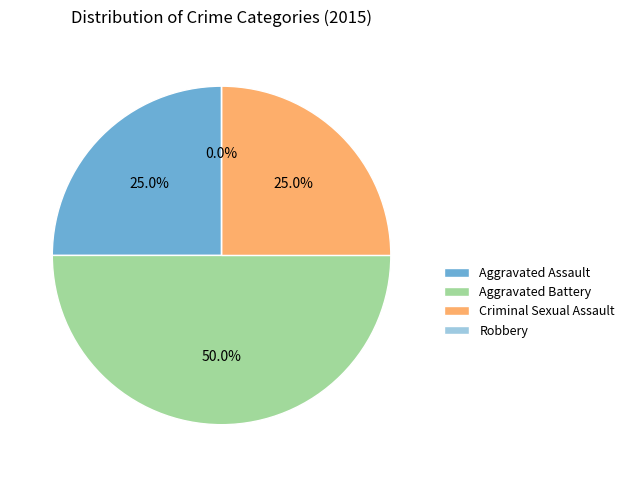

Which has a higher value, Robbery or Aggravated Battery?

Aggravated Battery